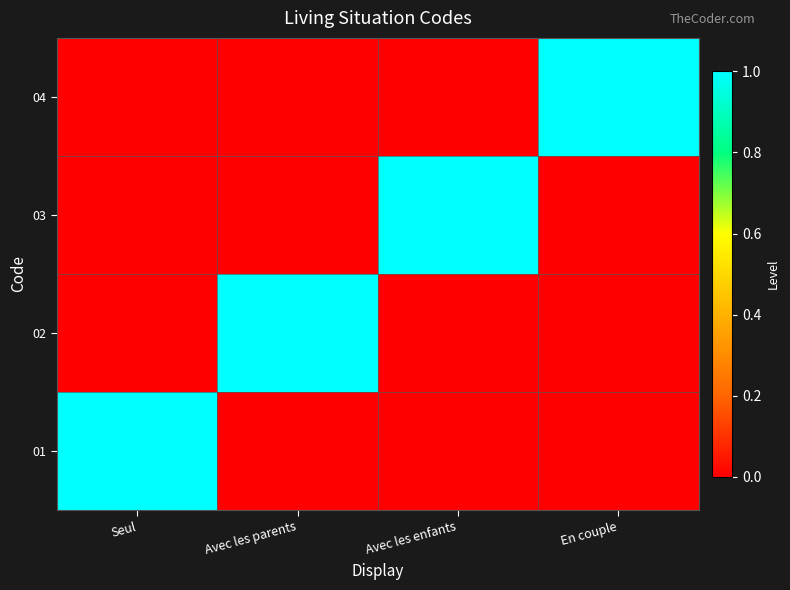

The value at En couple is 1. True or false?

True